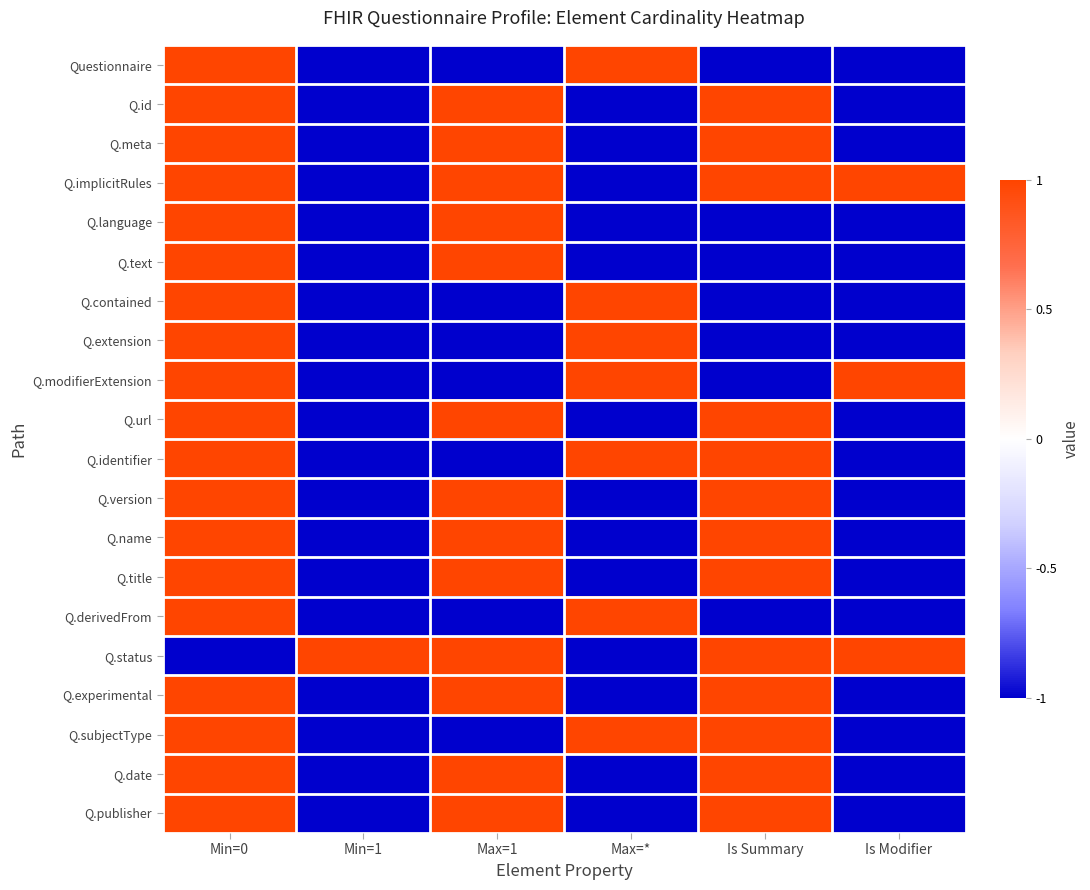

What is the minimum value shown in the chart?

-1